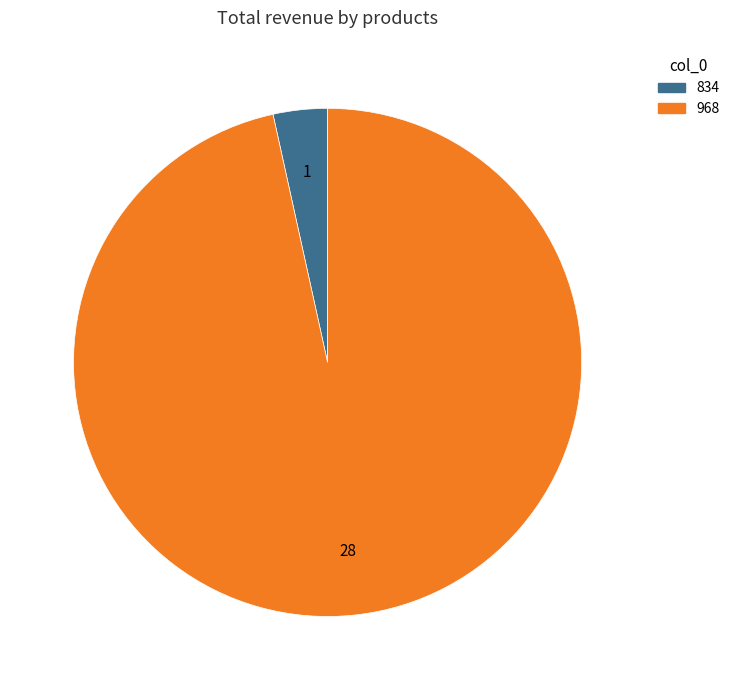

True or false: 834 accounts for 3% of the total.

True